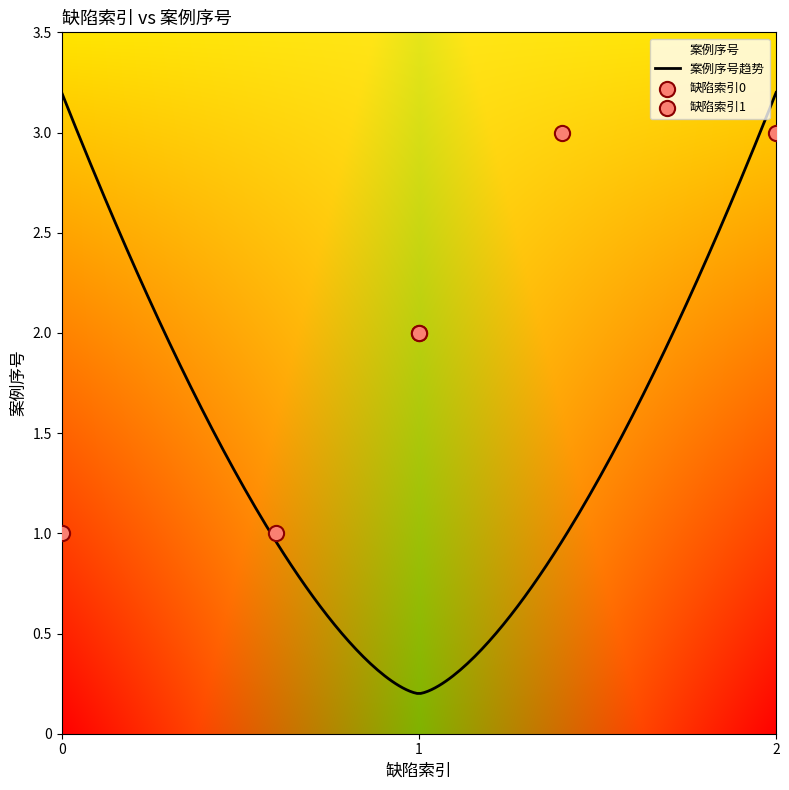

What is the change in value from 0 to 1?

+1